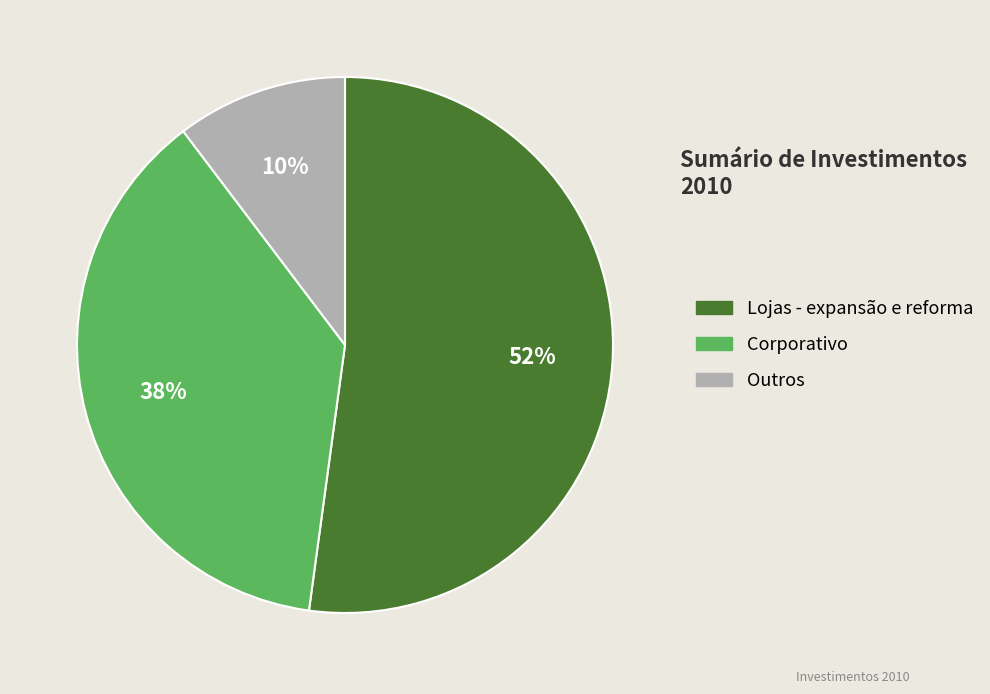

To the nearest percent, what is the difference between the largest and smallest slice percentages?

42%